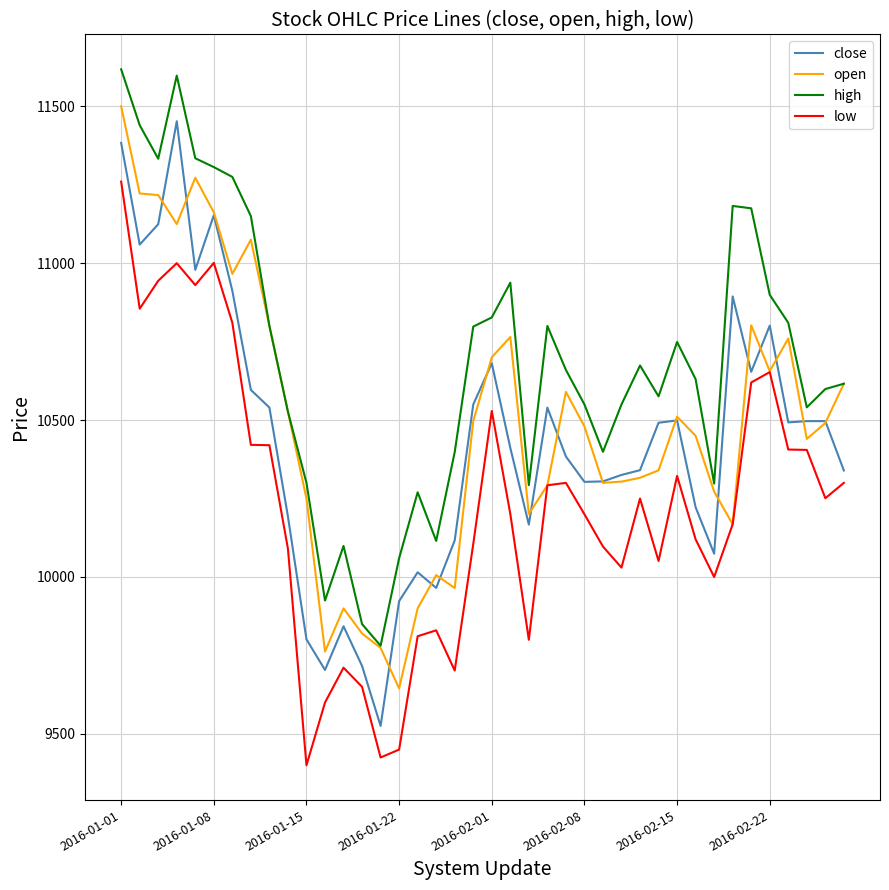

Rank the series by their maximum value, from highest to lowest.

high, open, close, low